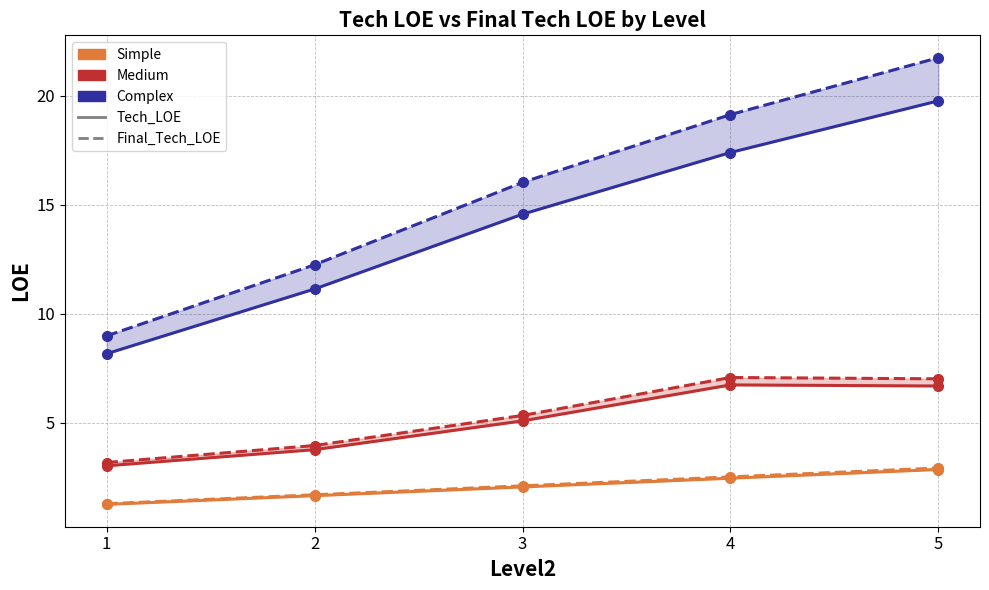

What is the sum of the Medium Tech_LOE values at 4 and 2?

10.5